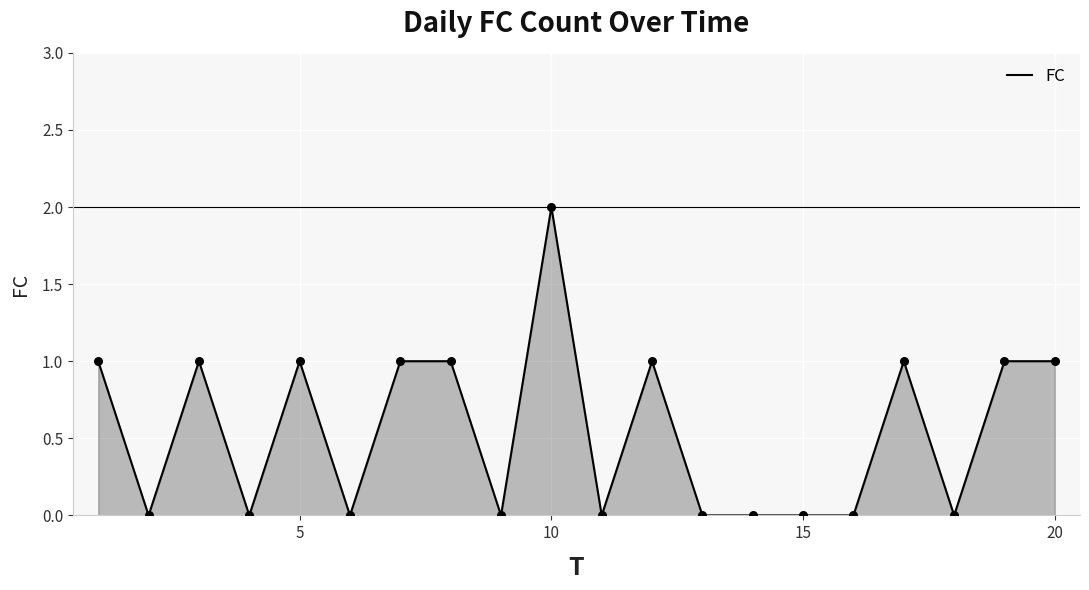

How many lines are shown in the chart?

1